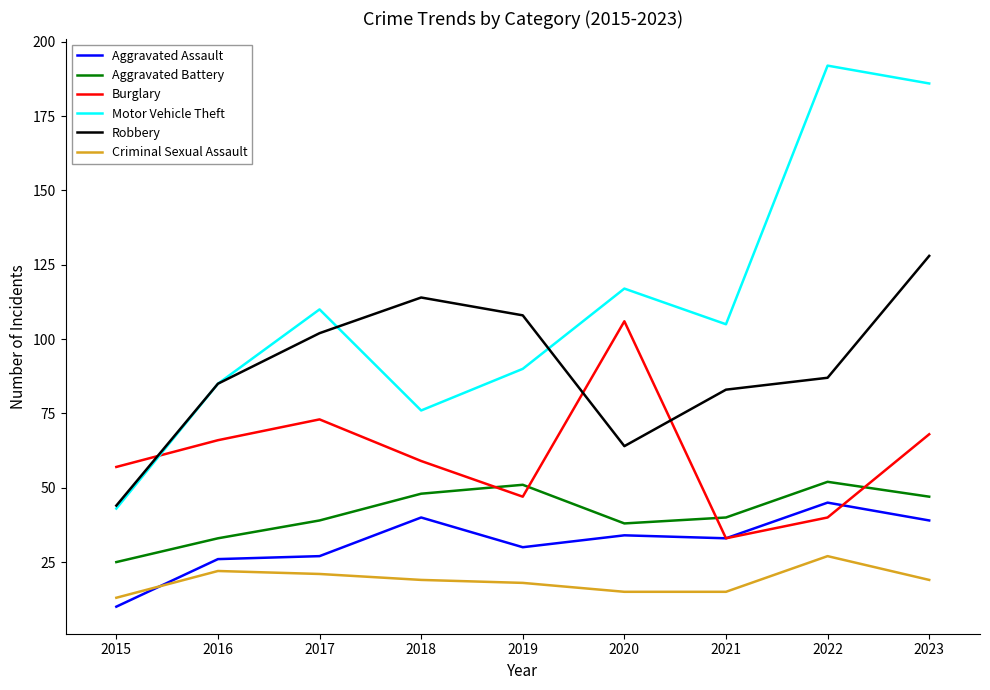

What is the difference between the maximum and minimum values in the Robbery series?

84